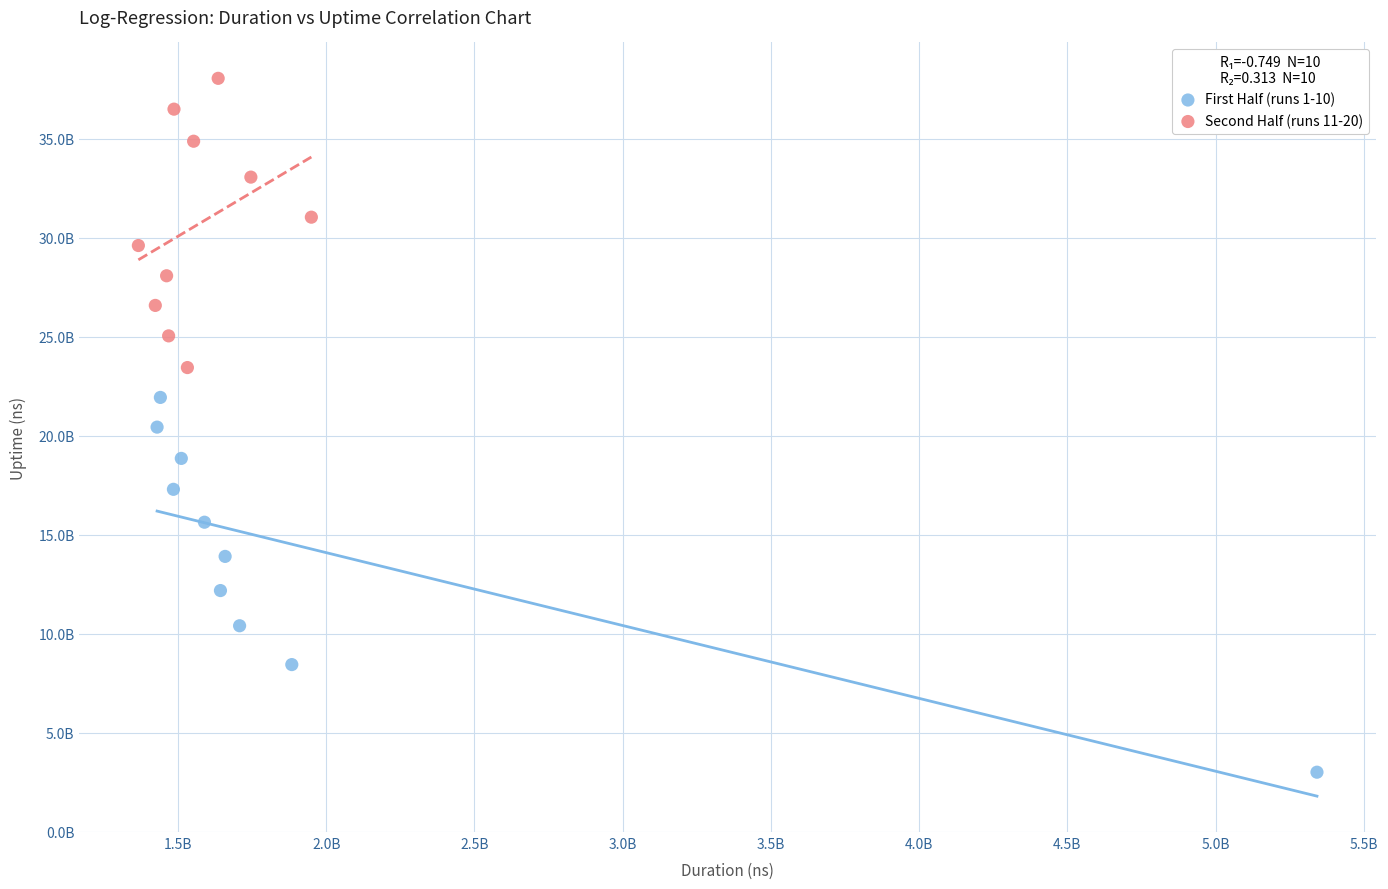

Which series reaches the minimum Y coordinate?

First Half (runs 1-10)